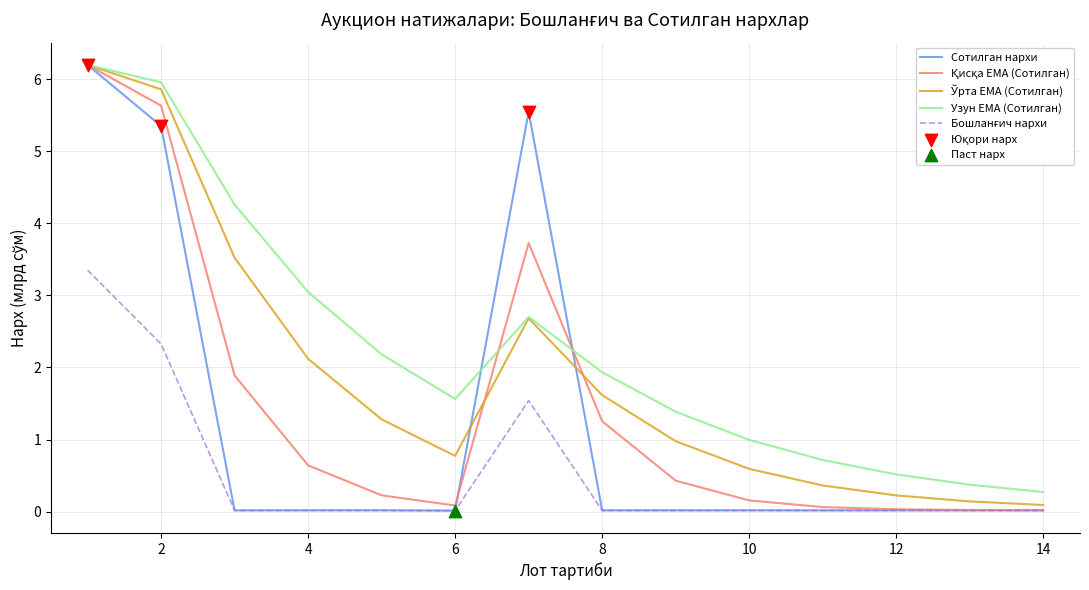

Which series has the largest total across all categories?

Узун EMA (Сотилган)